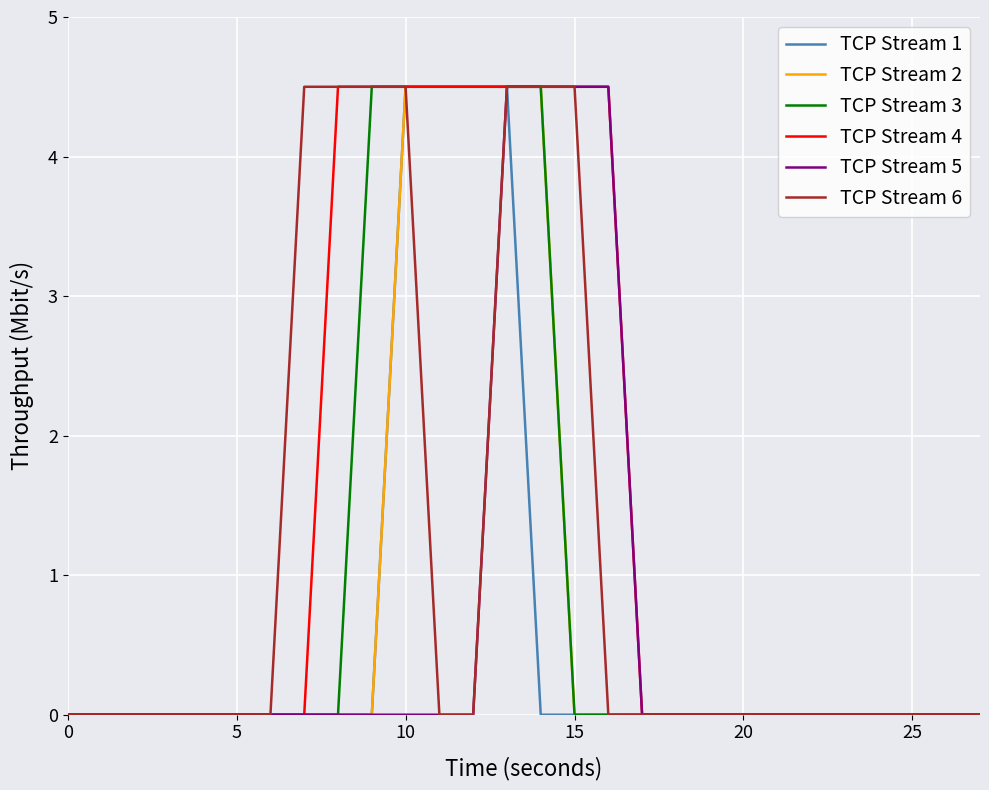

What is the highest value of the TCP Stream 6 series?

4.5